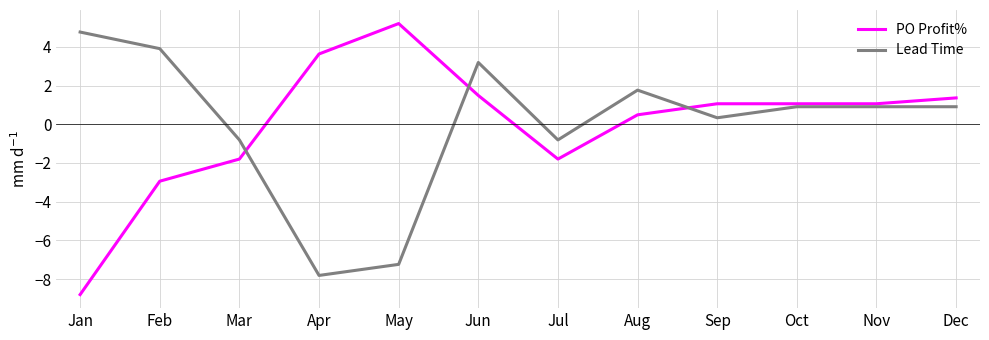

Read the Lead Time value at Oct.

0.9